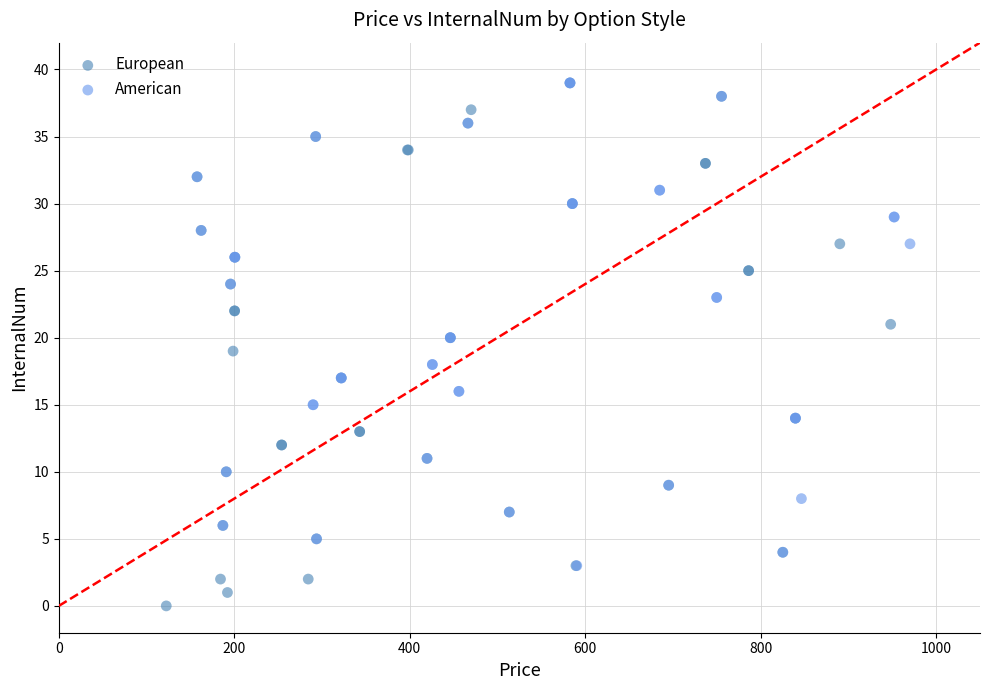

Which series has the widest spread of Y values?

European